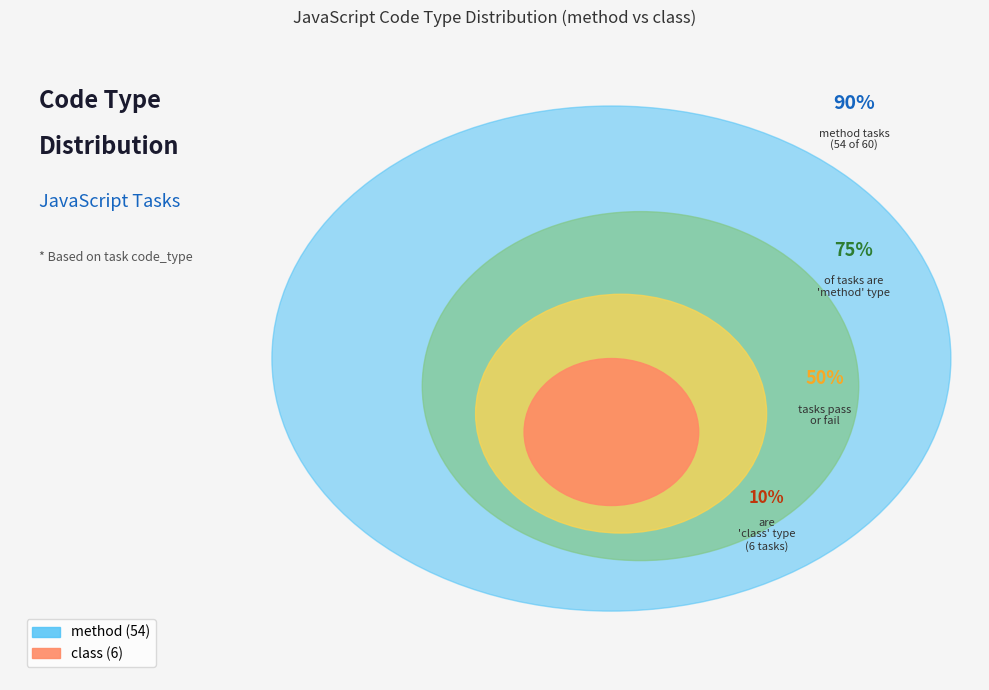

To the nearest percent, what portion does method represent?

90%